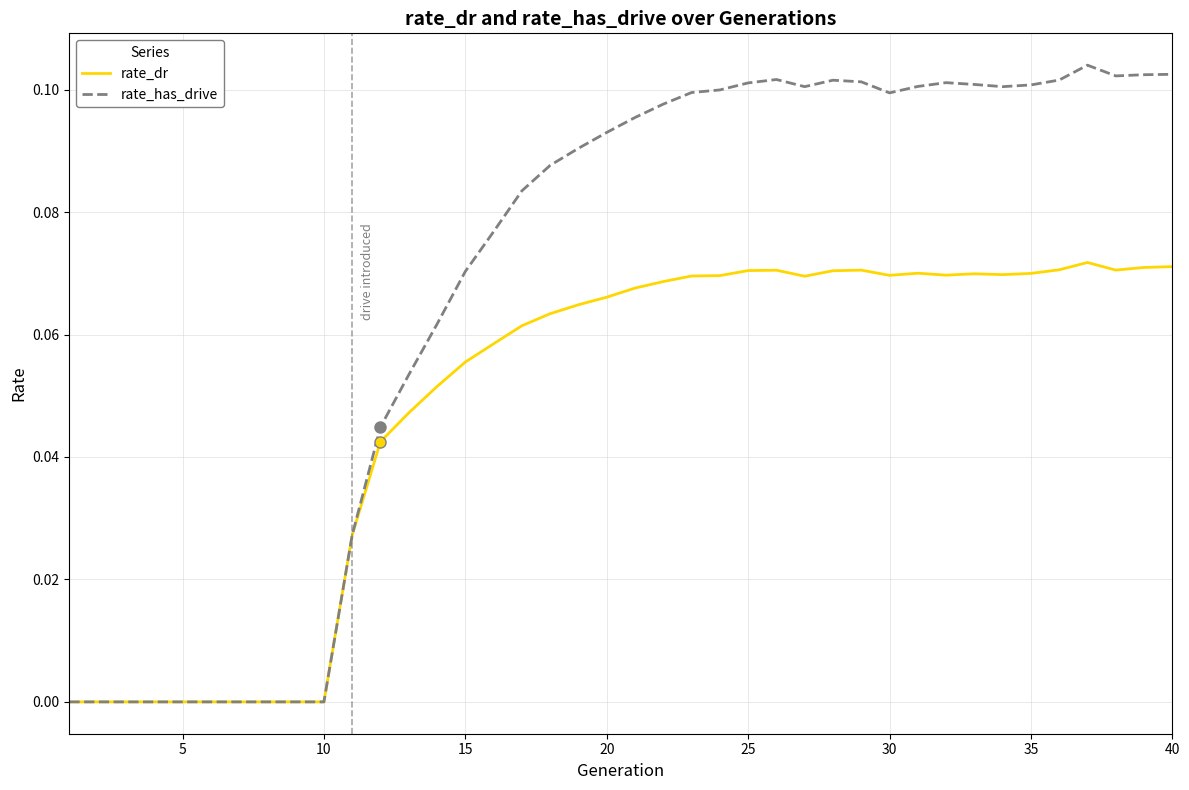

Which series has the widest spread of values?

rate_has_drive